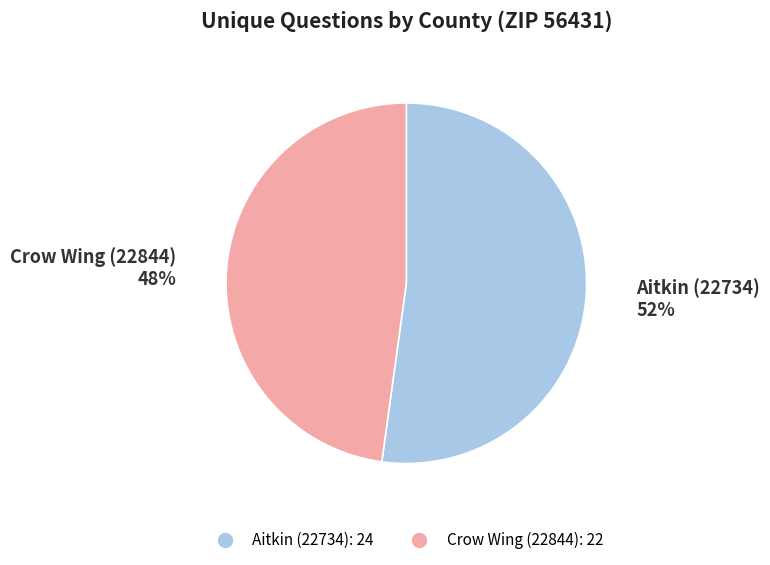

Is it true that Crow Wing (22844) is 48% of the pie?

True